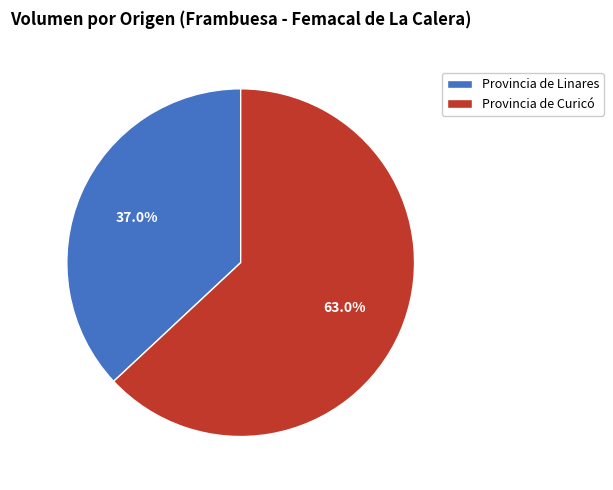

Rank the categories by value from lowest to highest.

Provincia de Linares, Provincia de Curicó